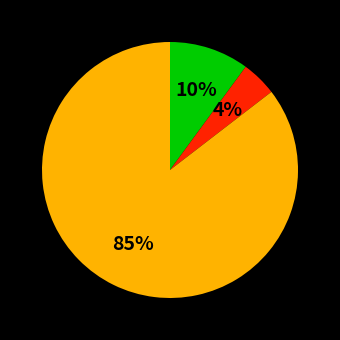

Does any single category account for the majority?

Yes